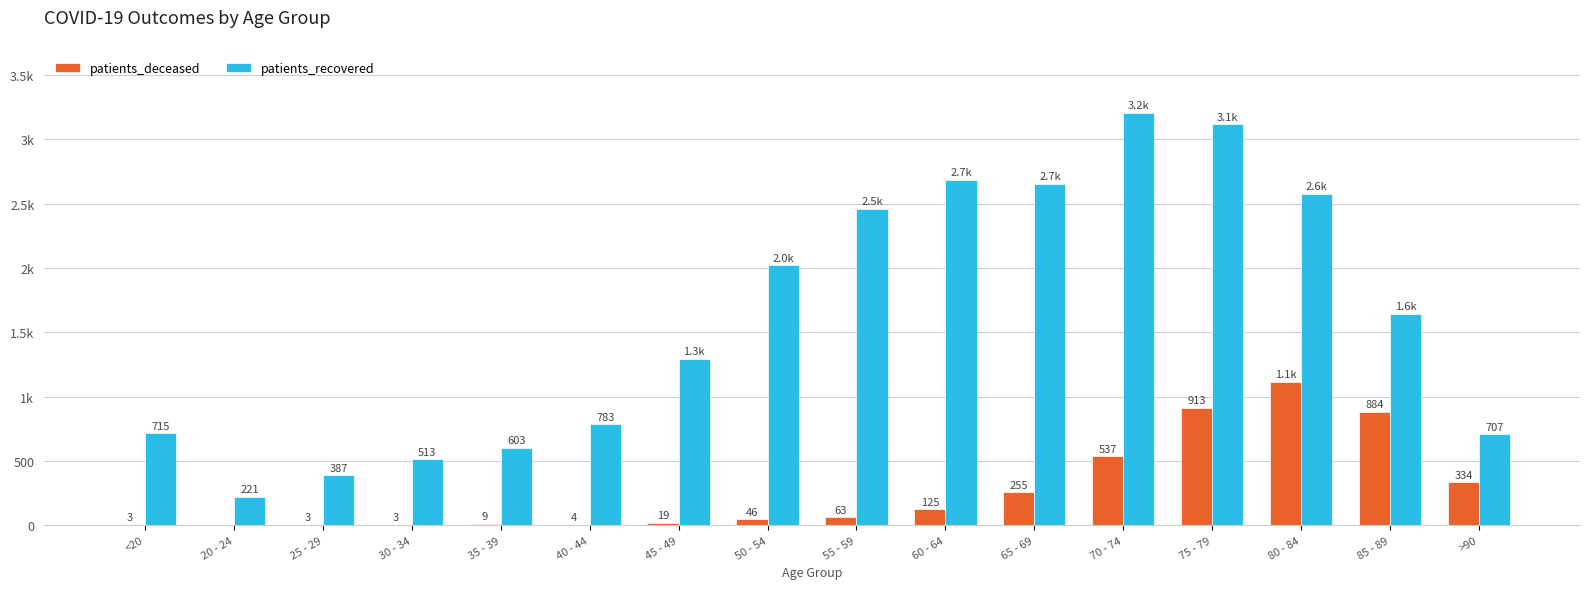

True or false: patients_recovered has a value of 1296 at 50 - 54.

False